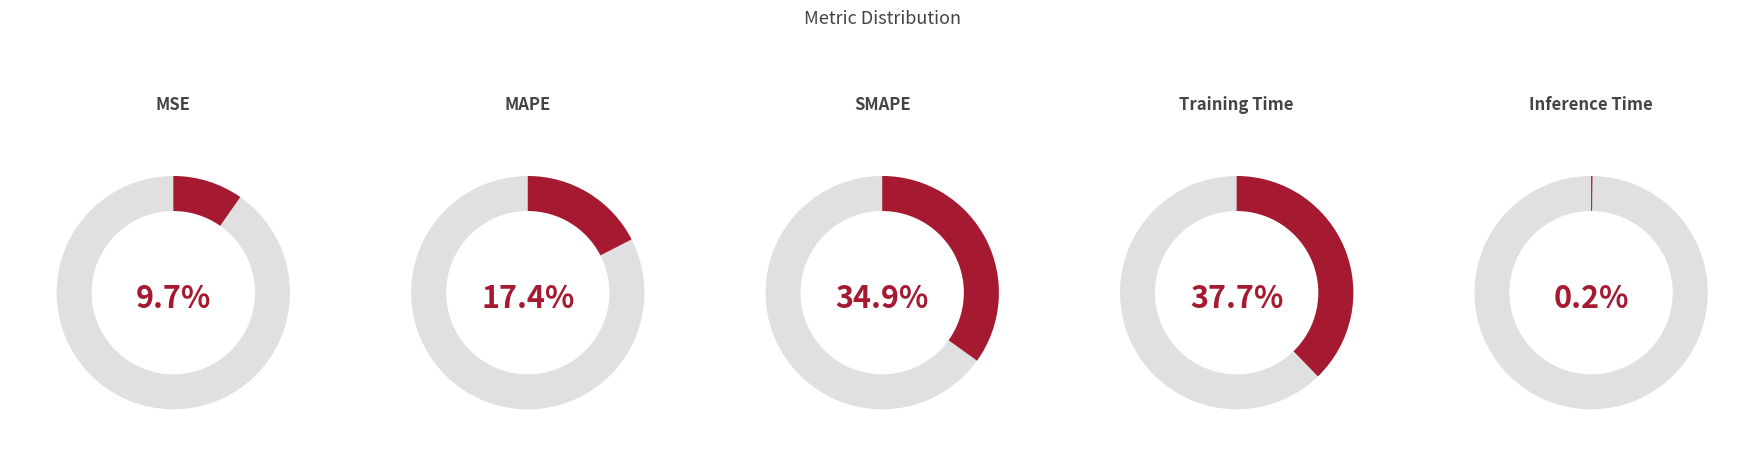

Does any single category account for the majority?

No